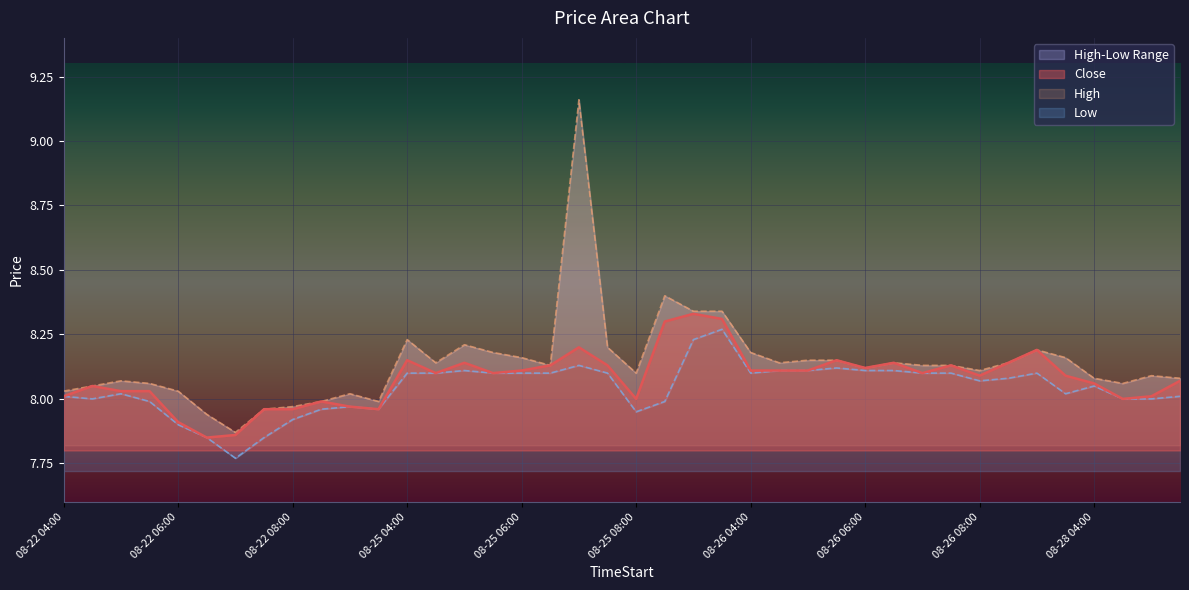

True or false: Close and Low intersect in this chart.

False